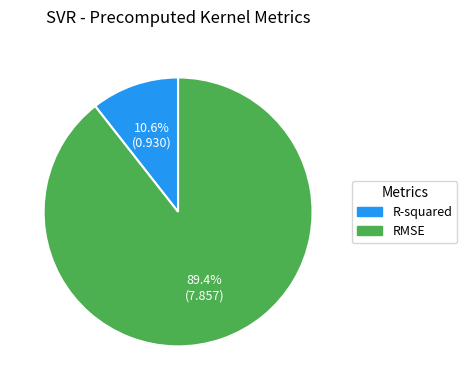

What percentage is NOT represented by RMSE?

10.6%